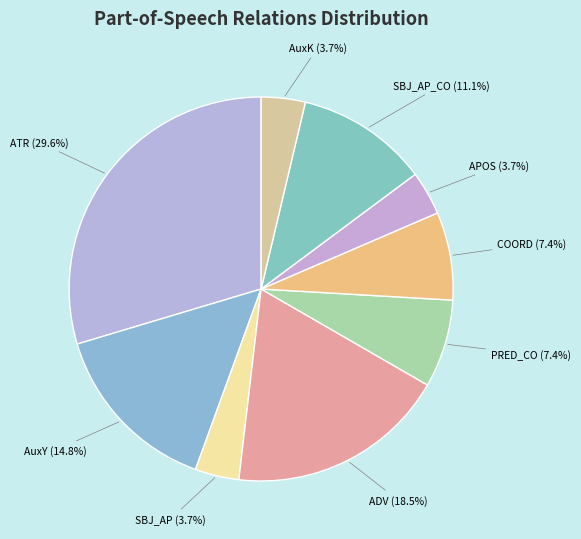

Does any single category account for the majority?

No